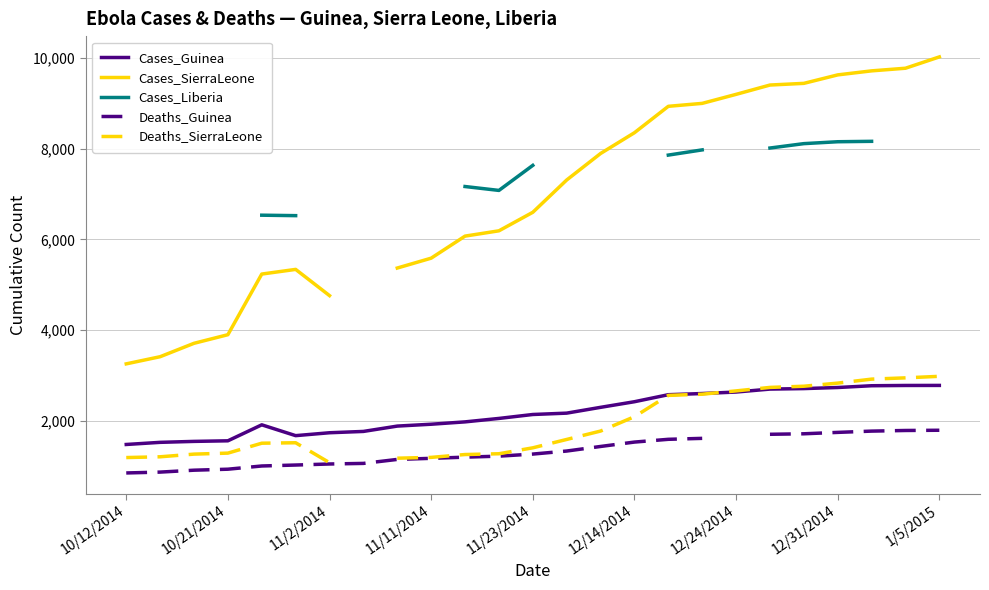

What is the value of the Deaths_Guinea point at the 11th from the left?

1192.0